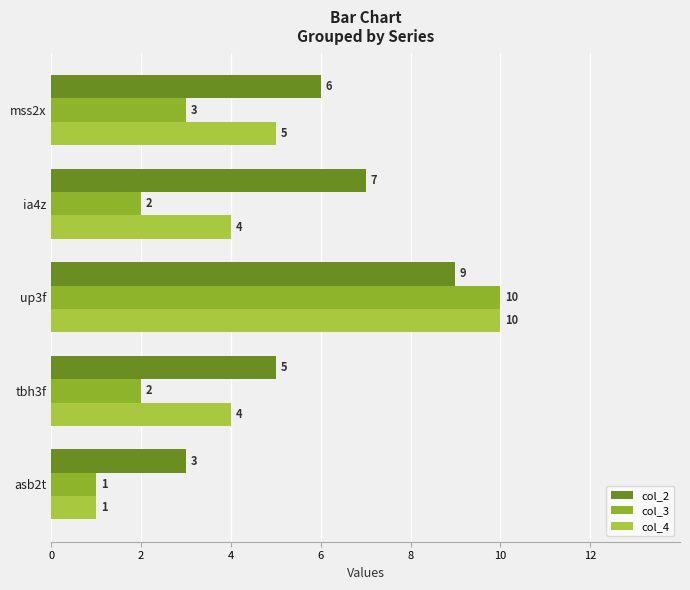

The value of col_2 at tbh3f is 1. True or false?

False